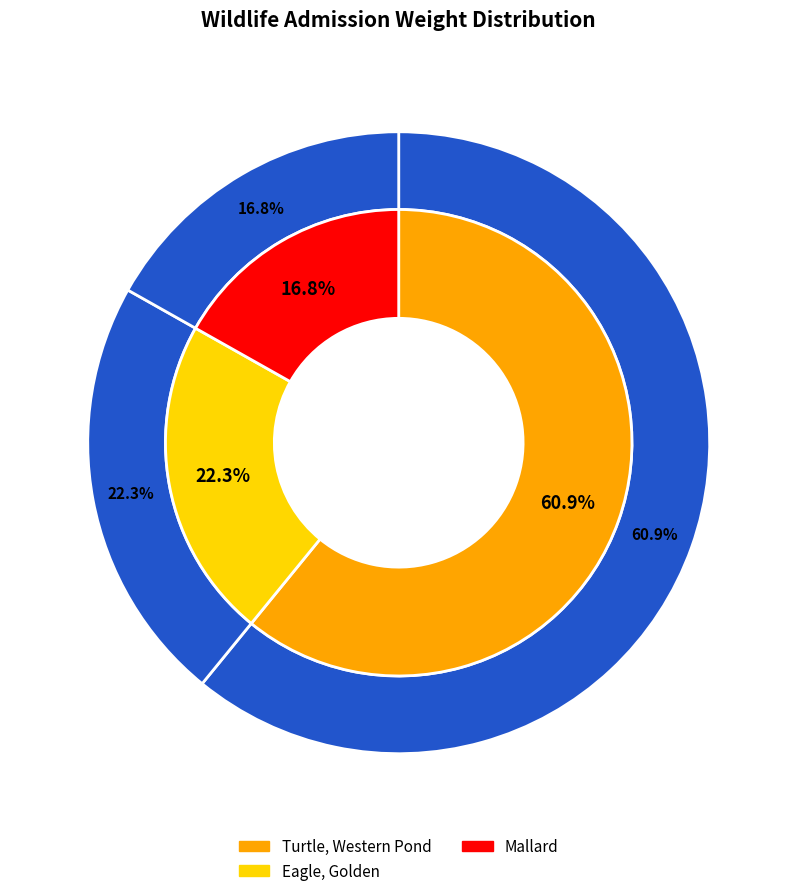

Which category accounts for the majority?

Turtle, Western Pond